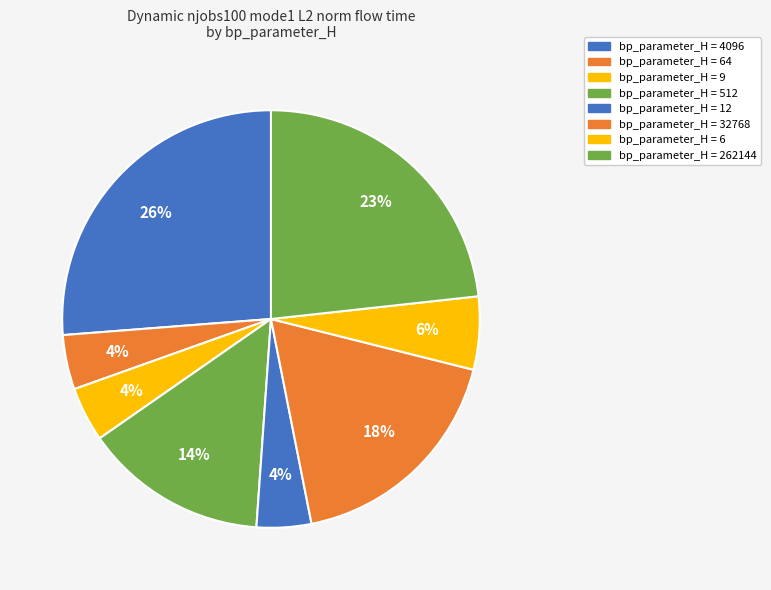

How many segments does this pie chart have?

8